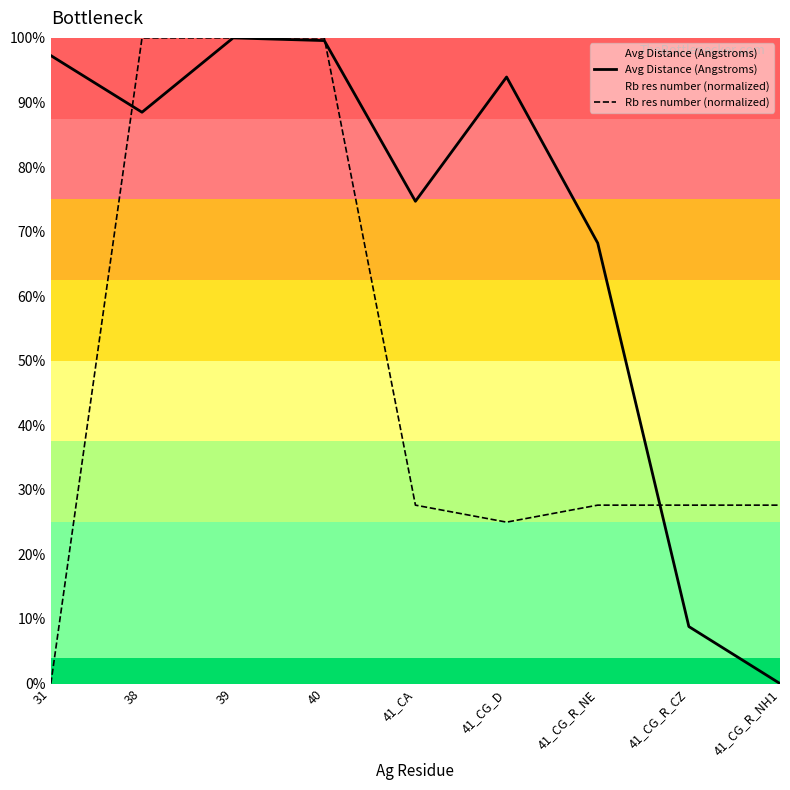

Which series changed the most between 38 and 41_CG_R_CZ?

Avg Distance (Angstroms)